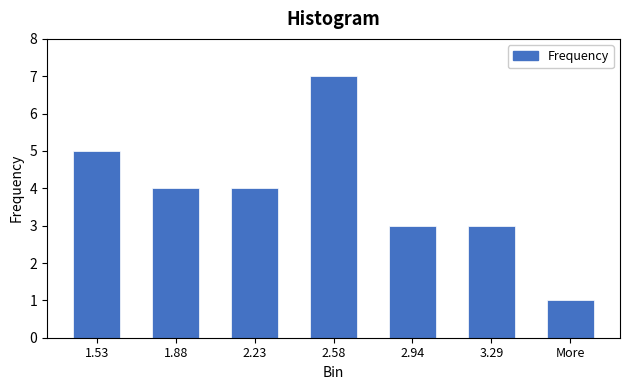

Reading right to left, transcribe all the data shown in this chart.

More=1	3.29=3	2.94=3	2.58=7	2.23=4	1.88=4	1.53=5